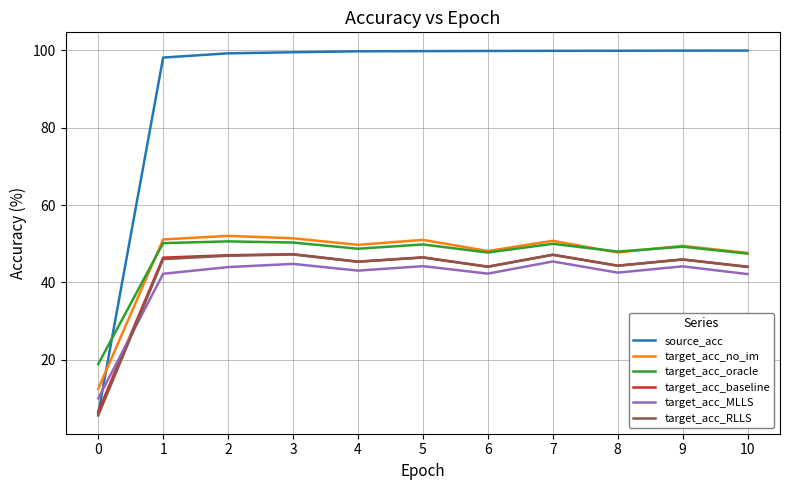

Does the chart display data point markers on the line(s)?

No